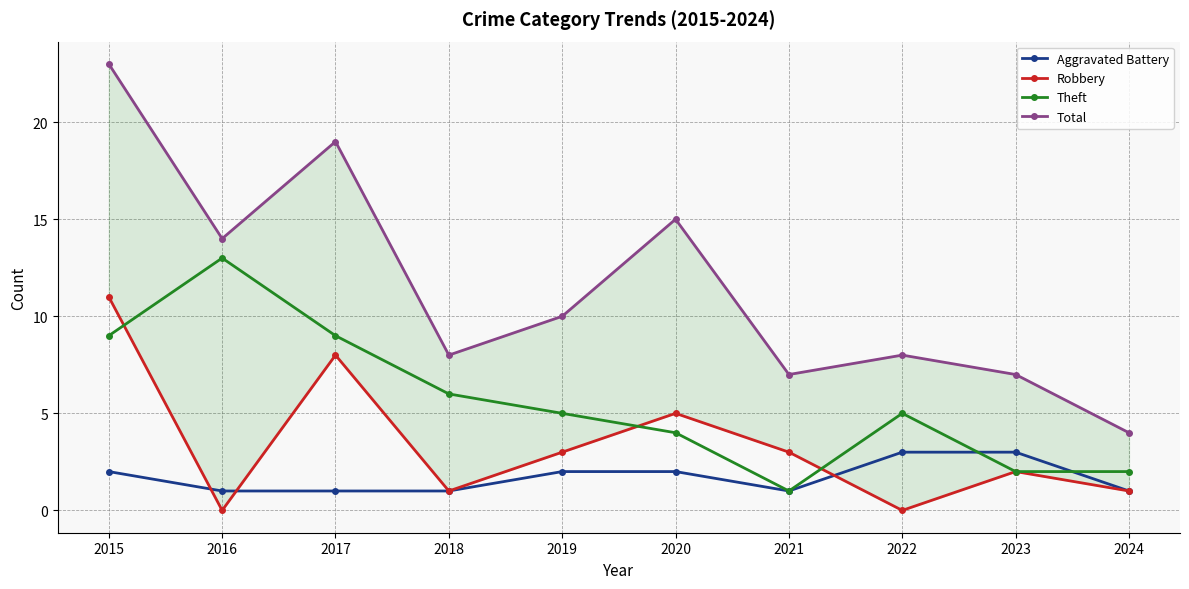

Which series has the largest range (max minus min)?

Total